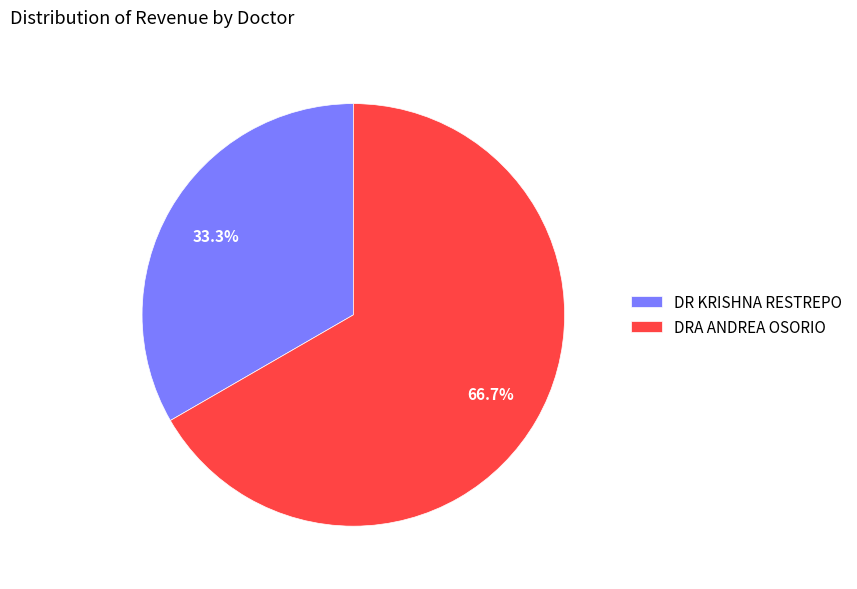

Between DR KRISHNA RESTREPO and DRA ANDREA OSORIO, which is larger?

DRA ANDREA OSORIO